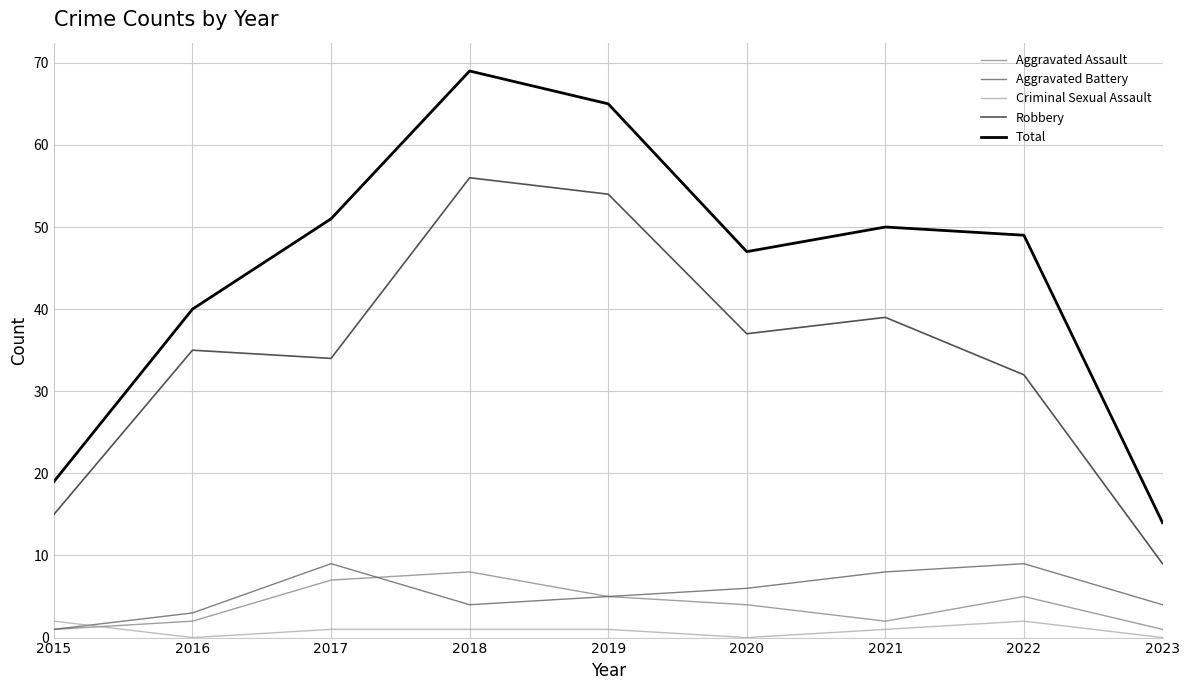

What is the minimum value for Robbery?

9